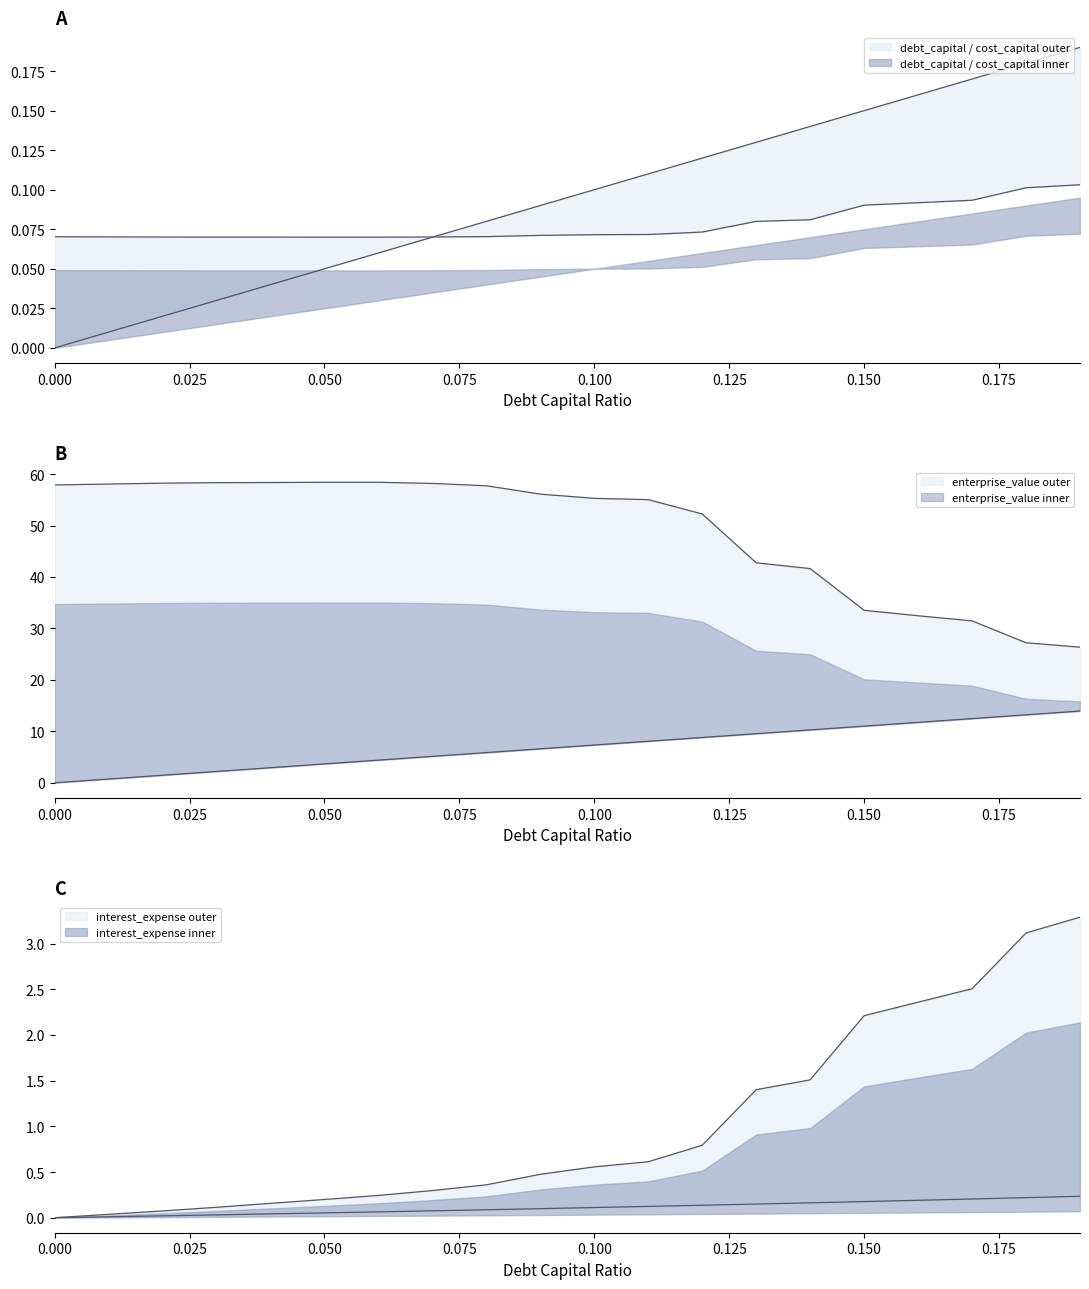

At how many categories does at least one series exceed 27?

19